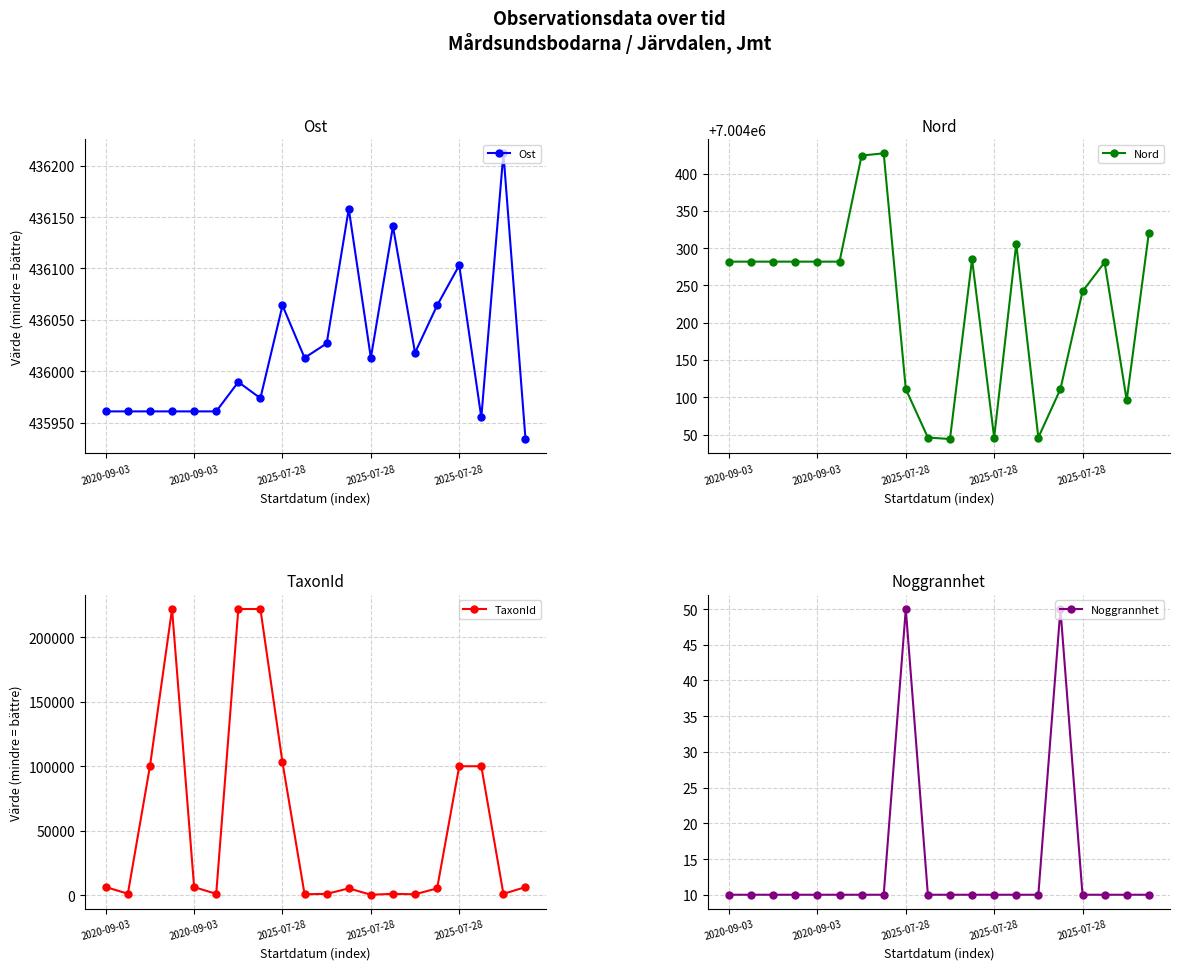

Rank the series by their maximum value, from highest to lowest.

Nord, Ost, TaxonId, Noggrannhet